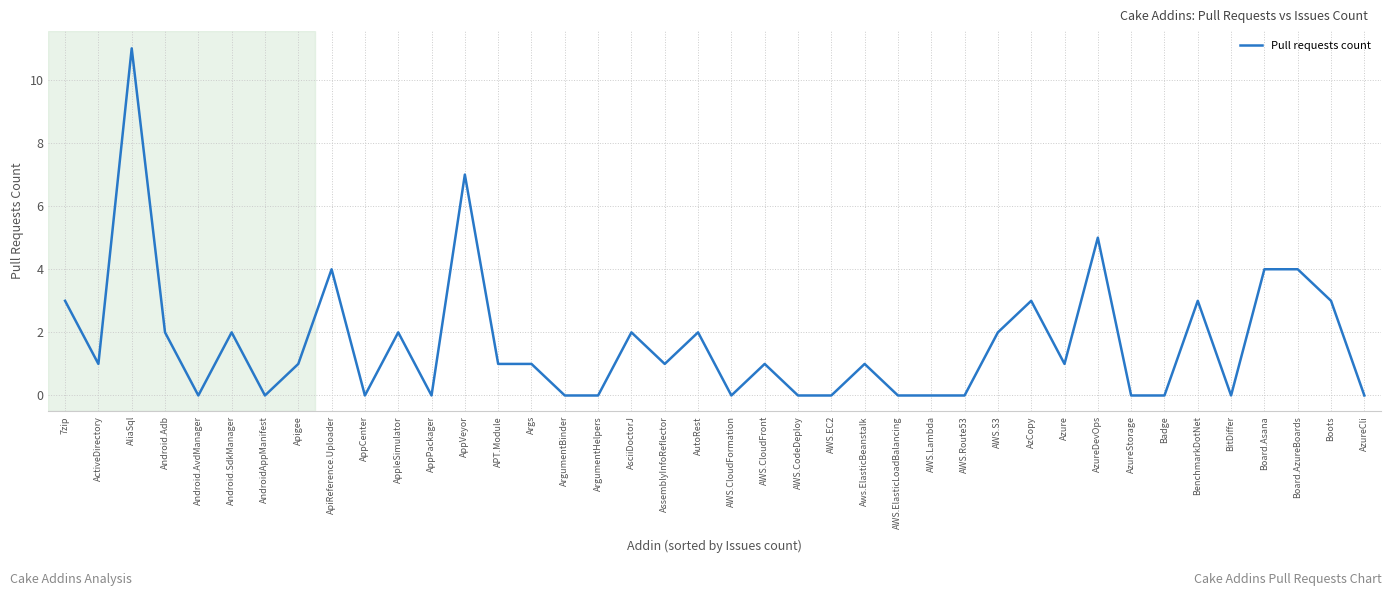

Is it true that the value at Board.Asana is 7?

False